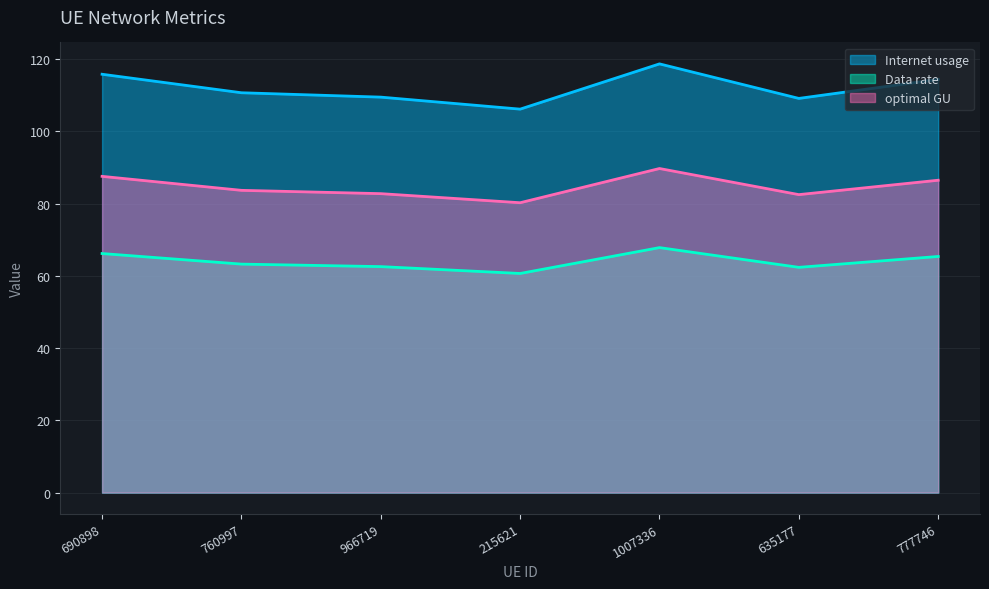

Reading right to left, list all the values displayed in this chart.

Internet usage: 777746=86.5	635177=82.5	1007336=89.7	215621=80.3	966719=82.8	760997=83.7	690898=87.6
Data rate: 777746=114.4	635177=109.1	1007336=118.7	215621=106.2	966719=109.5	760997=110.7	690898=115.8
optimal GU: 777746=65.4	635177=62.4	1007336=67.8	215621=60.7	966719=62.6	760997=63.3	690898=66.2